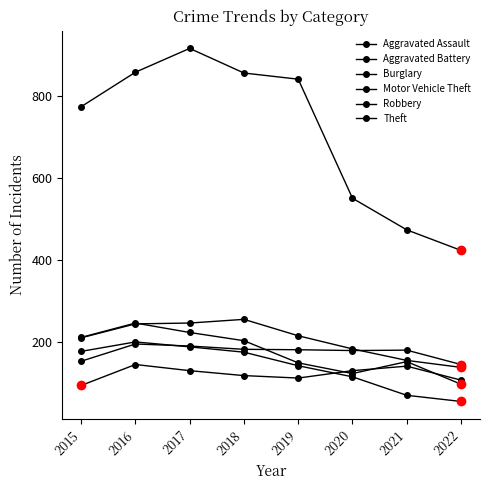

What is the smallest value displayed?

56